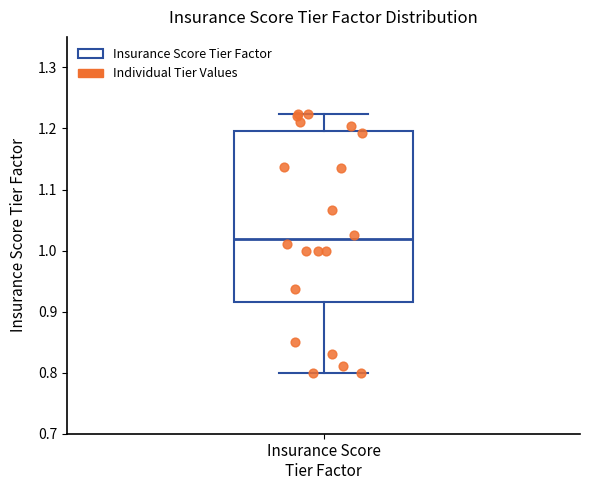

Read this box plot against the y-axis: the position of the median line, the range covered by the box, and the ends of both whiskers. The values are not printed on the chart, so give them approximately, as read against the axis.

median 1.02, box 0.92 to 1.20, whiskers 0.80 to 1.22